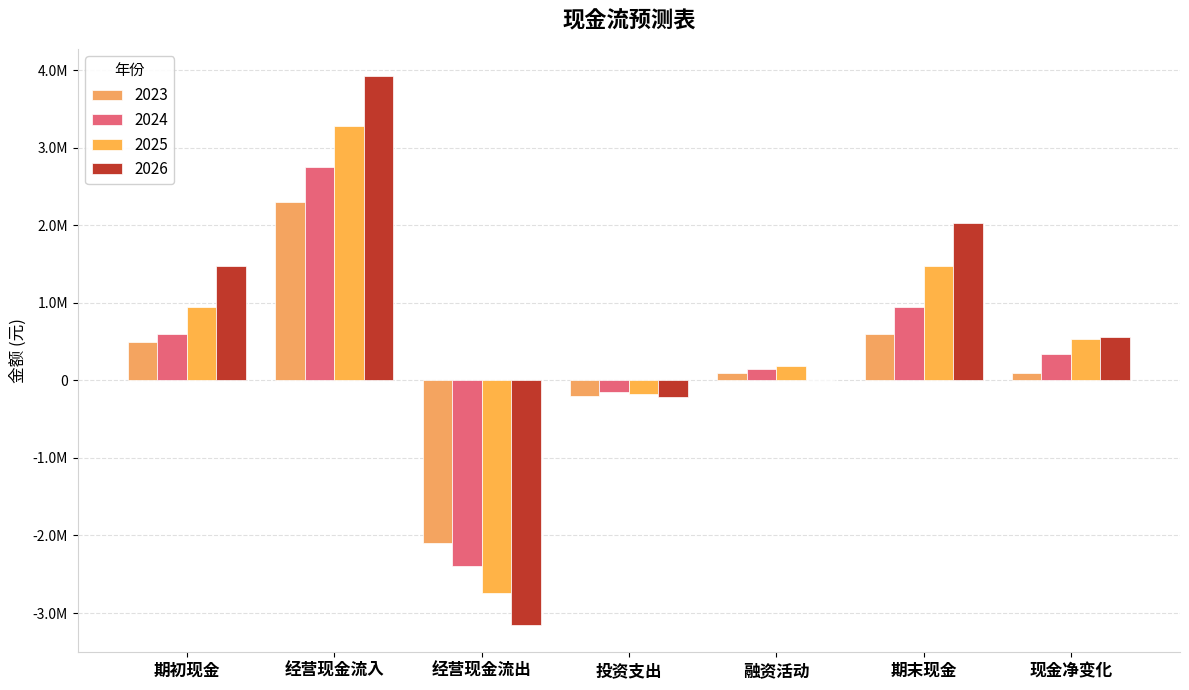

Where does the 2024 series first go above 345000?

期初现金